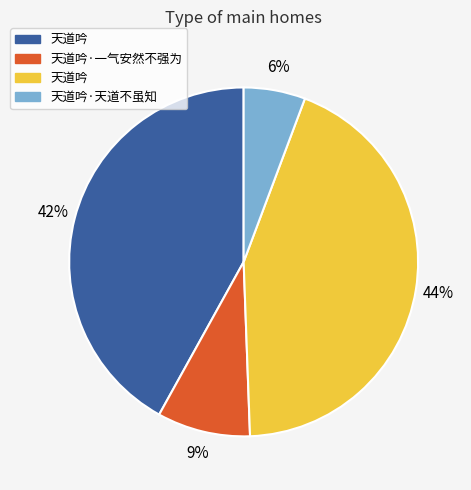

To the nearest percent, what is the difference between the largest and smallest slice percentages?

38%